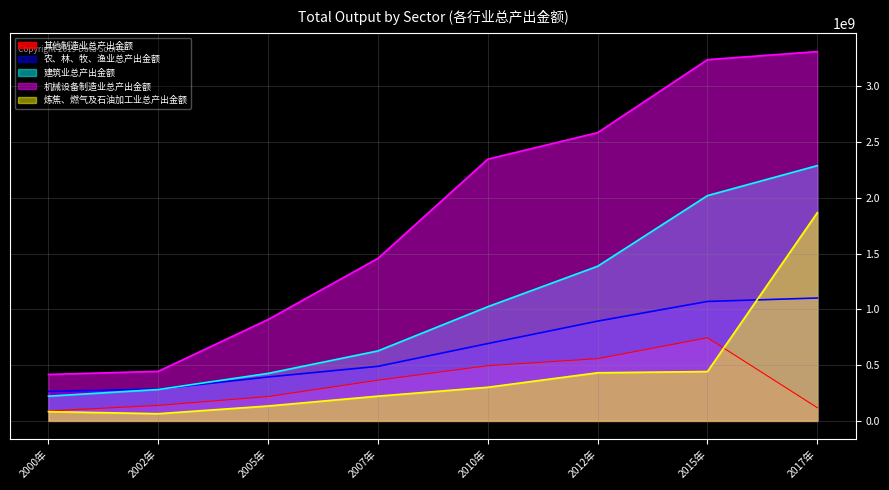

At how many categories does at least one series exceed 3059488273?

2